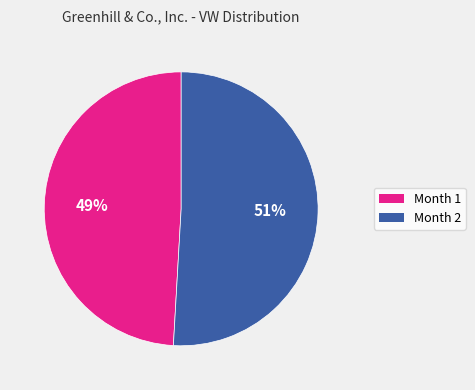

What percentage is the Month 1 slice, to the nearest percent?

49%